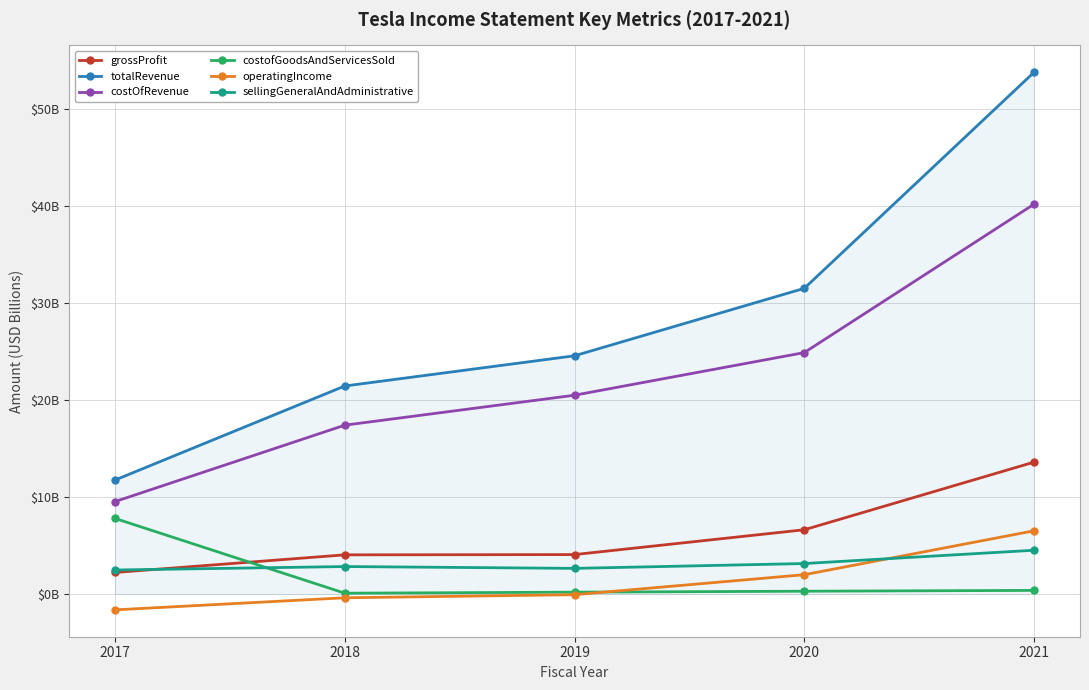

Does the chart have visible grid lines?

Yes